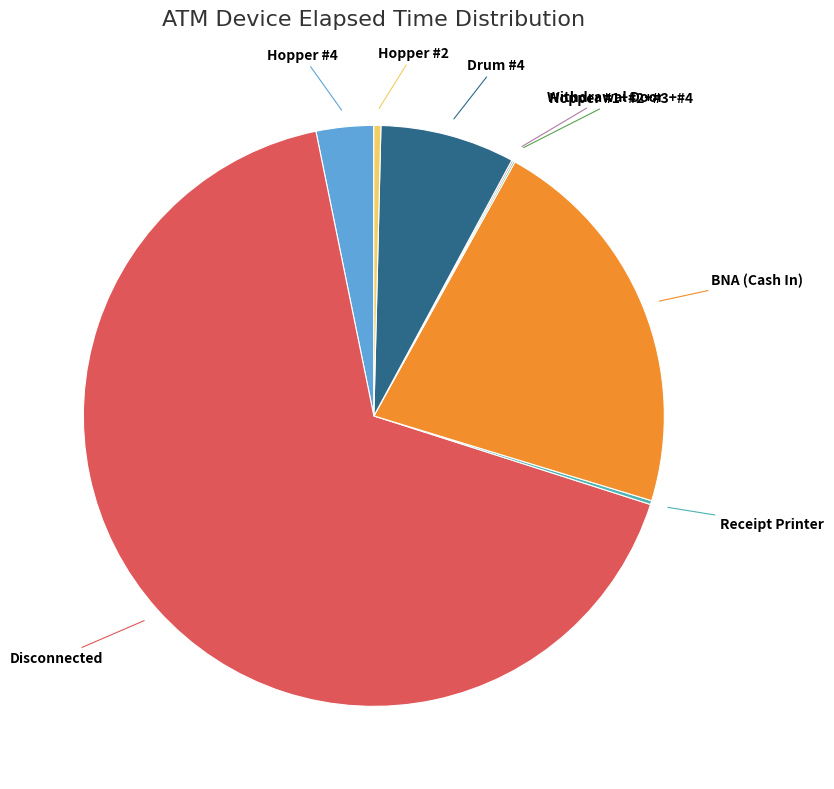

Is it true that Disconnected is 58% of the pie?

False